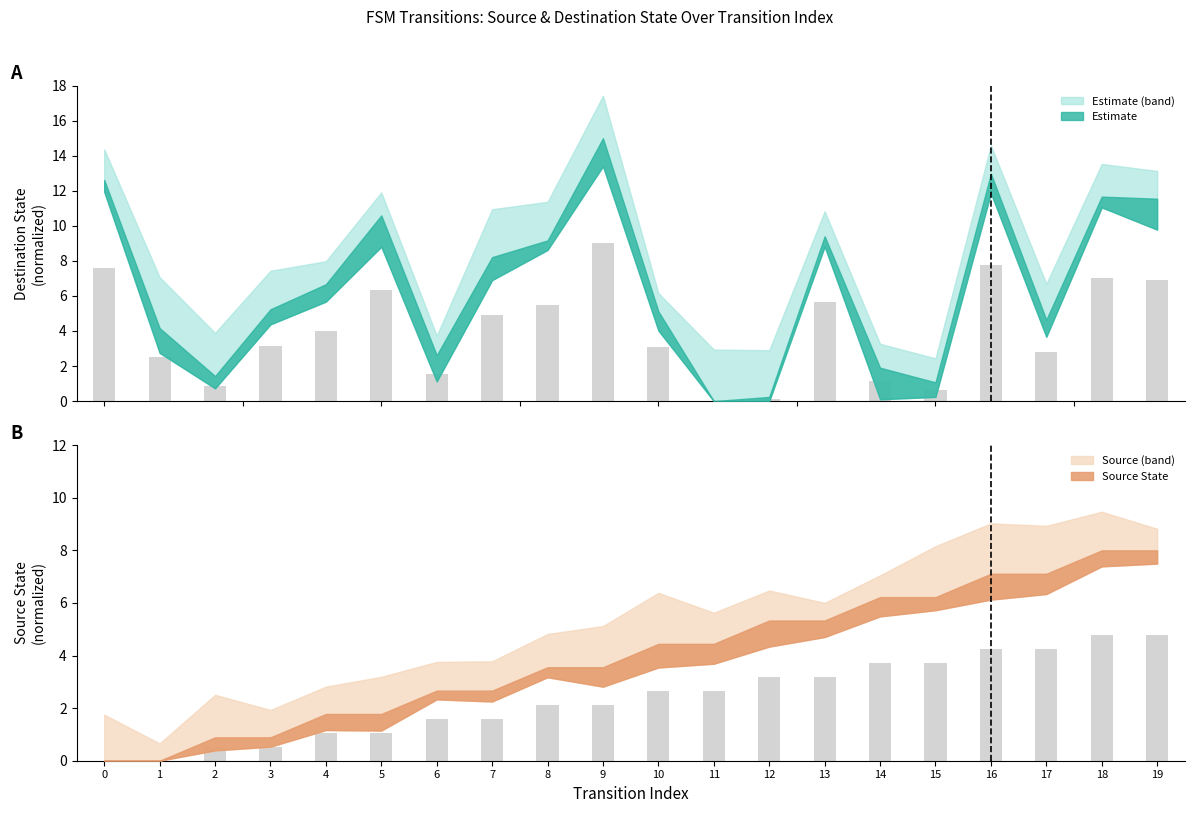

List the series in order of their peak value, highest first.

destination_state, source_state